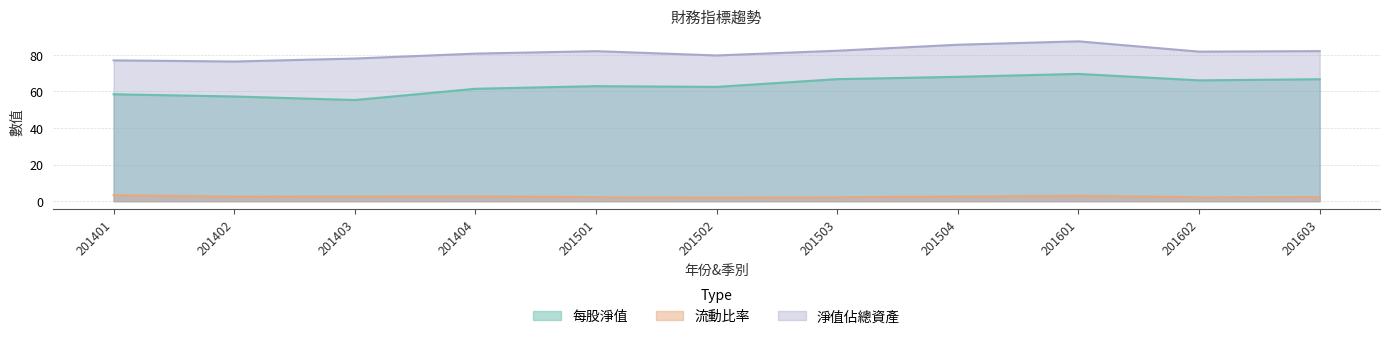

The 淨值佔總資產 series shows 47.7 at 201401. True or false?

False